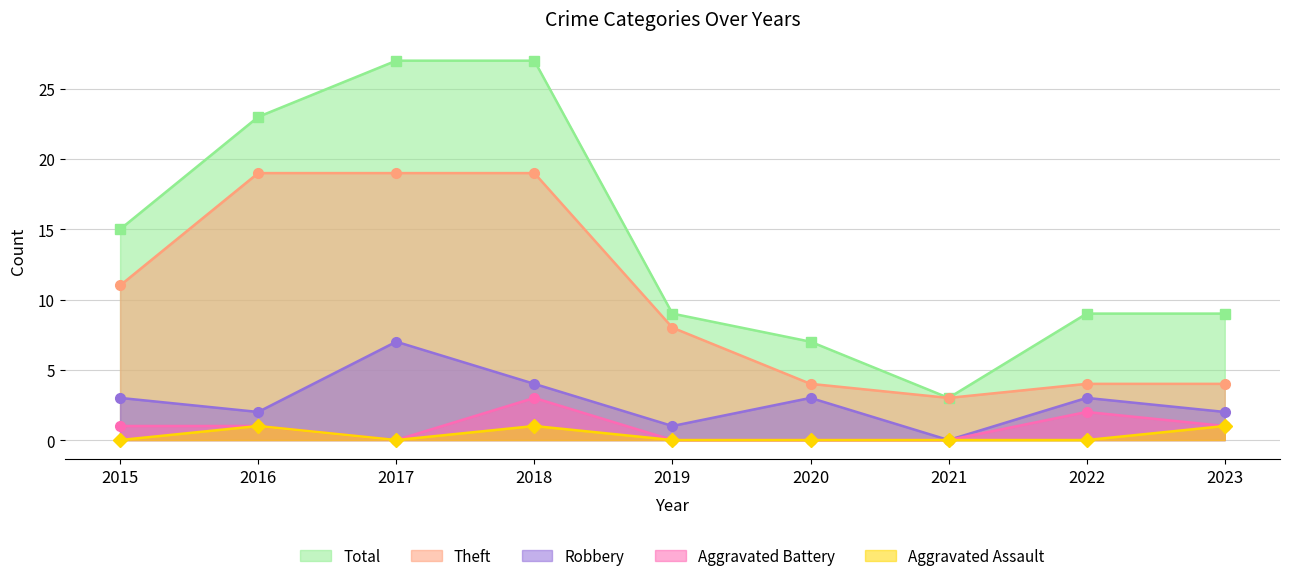

How many values in Robbery are above zero?

8